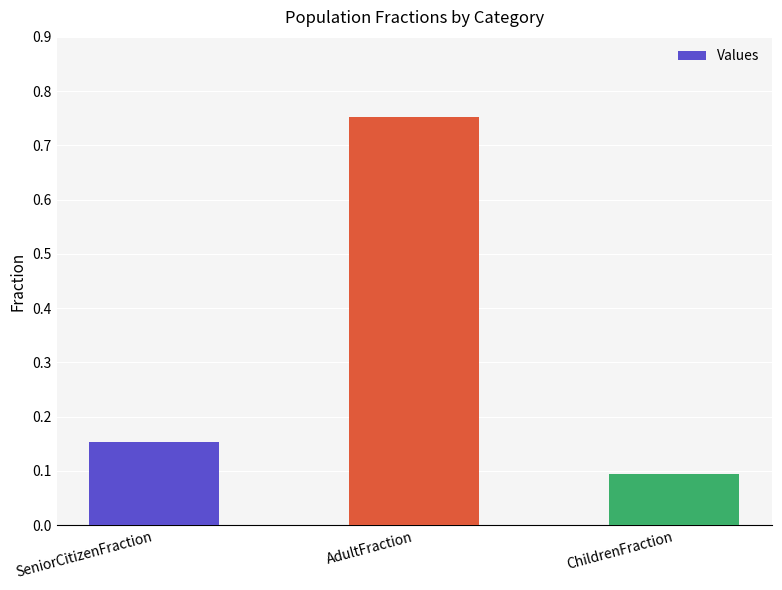

At which category does the chart reach its peak across all series?

AdultFraction